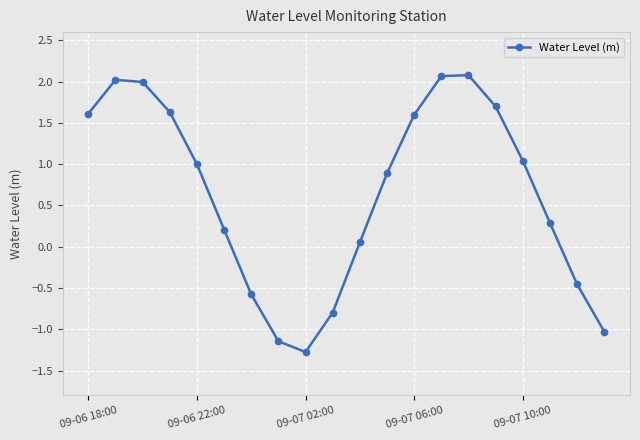

How many interior local peaks (higher than both neighbors) does the data have?

2